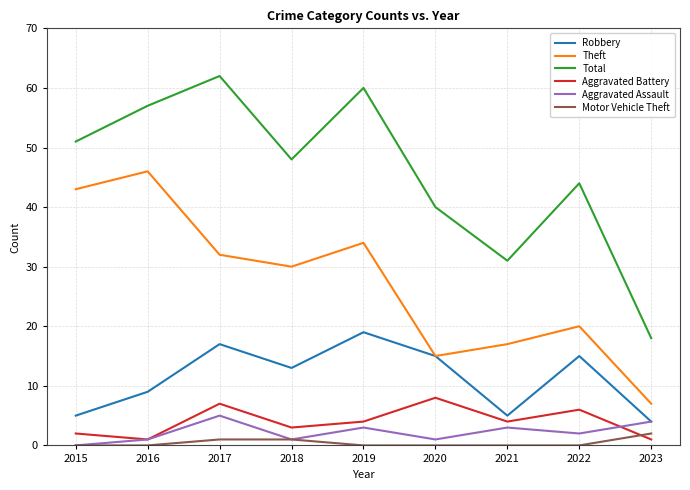

List the series in order of their peak value, highest first.

Total, Theft, Robbery, Aggravated Battery, Aggravated Assault, Motor Vehicle Theft